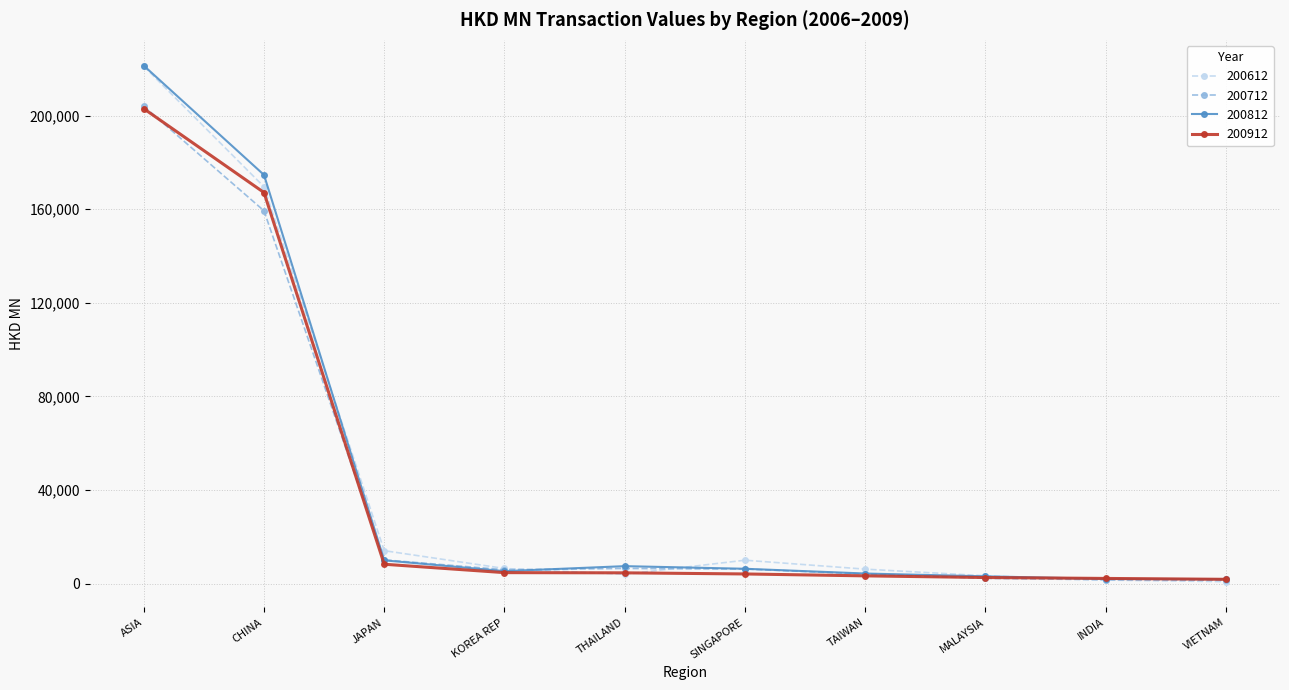

What value does the 200912 series have at JAPAN?

8281.6